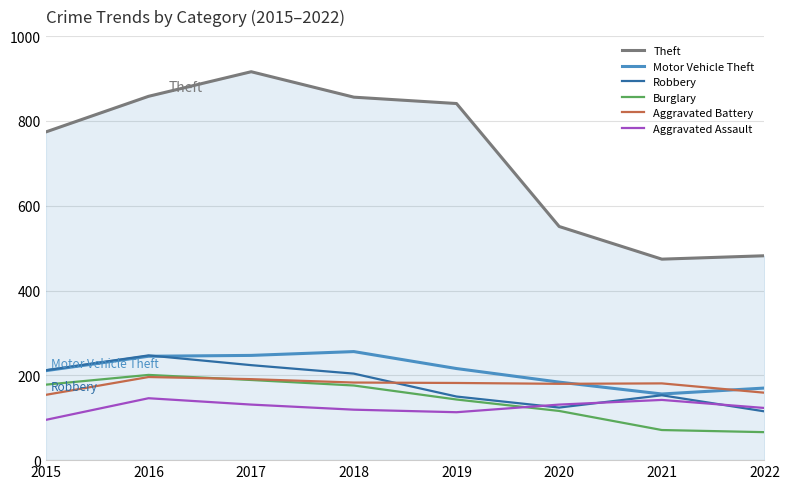

What is the difference between the maximum and minimum values in the Robbery series?

132